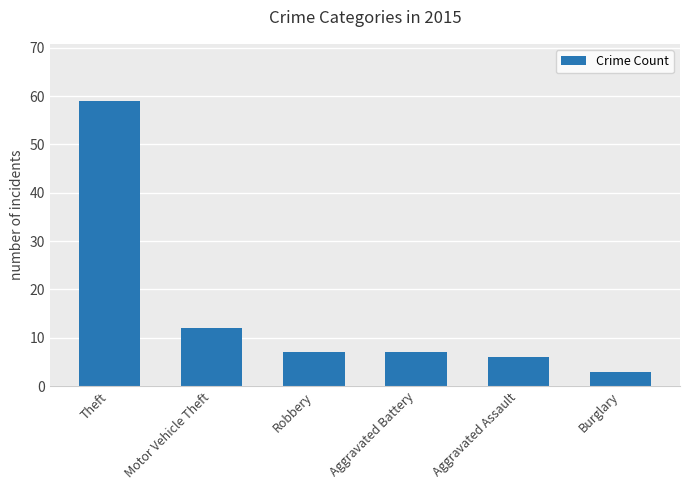

The chart shows a value of 59 at Theft. True or false?

True